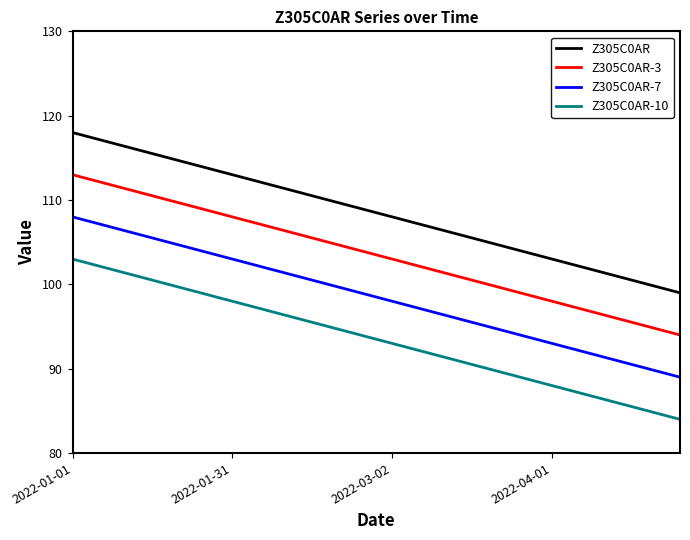

What is the smallest value displayed?

84